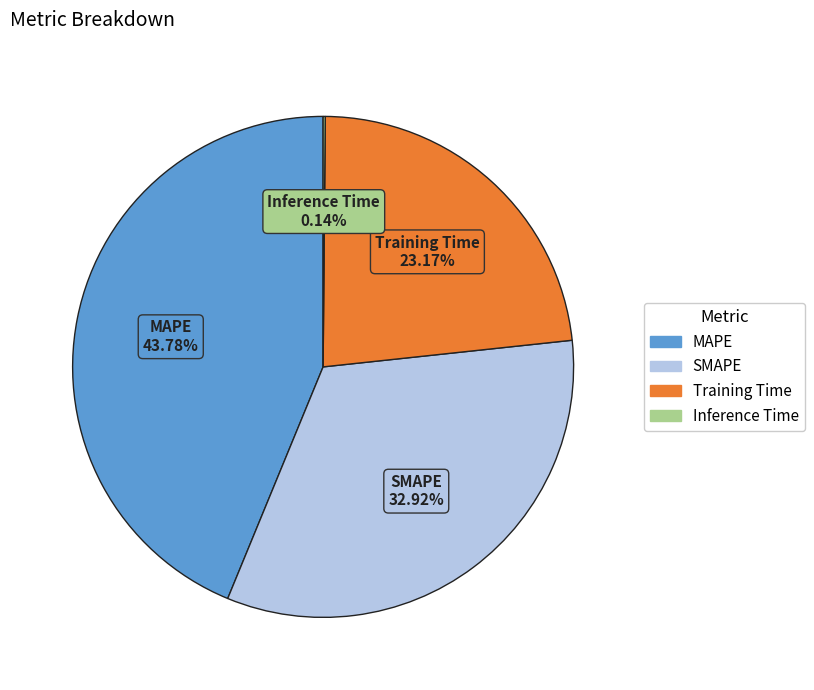

To the nearest percent, what is the difference between the largest and smallest slice percentages?

44%